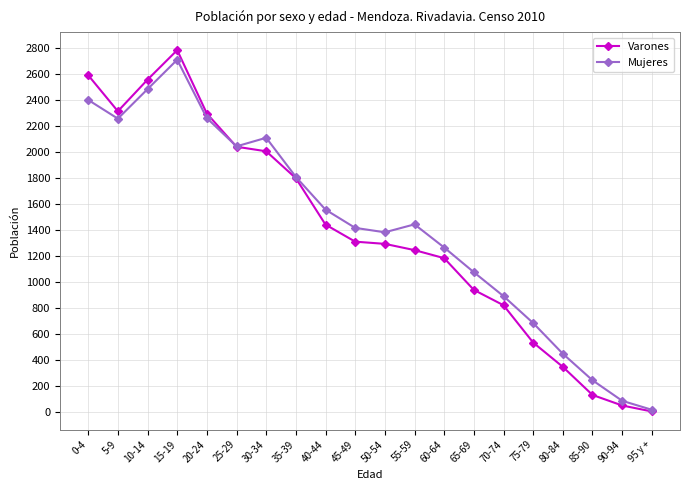

Which series has the largest total across all categories?

Mujeres